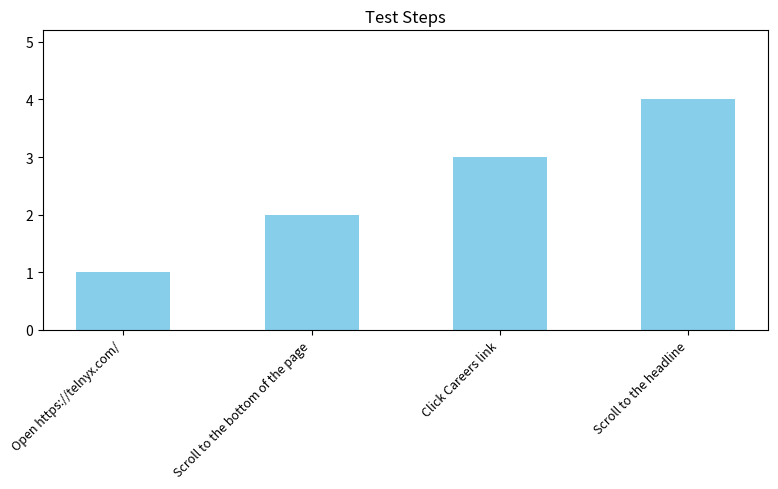

What is the approximate value at Click Careers link?

3